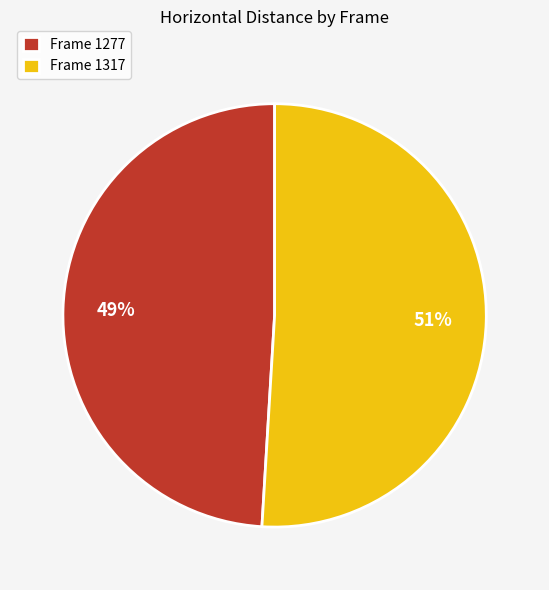

Approximately how many times larger is the value at Frame 1317 compared to Frame 1277?

1.0